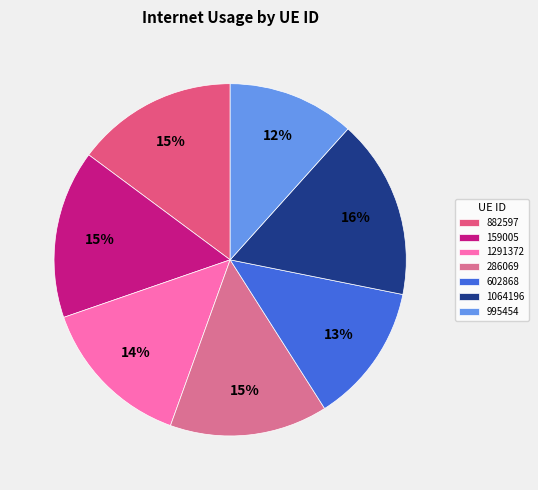

Which slice is the smallest?

995454